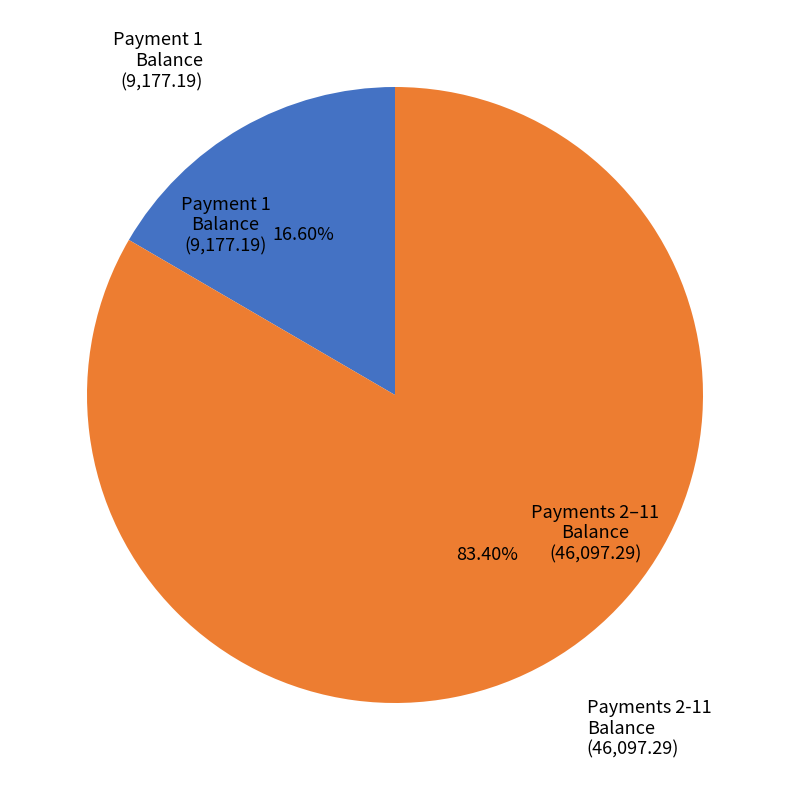

Does any single category account for the majority?

Yes